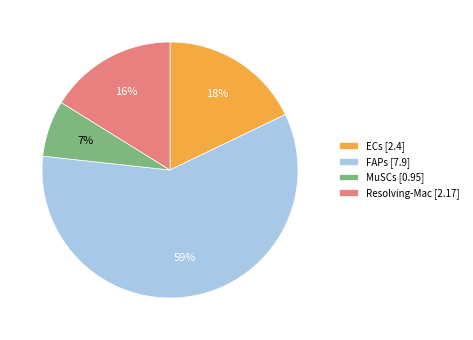

Which slice is the largest?

FAPs